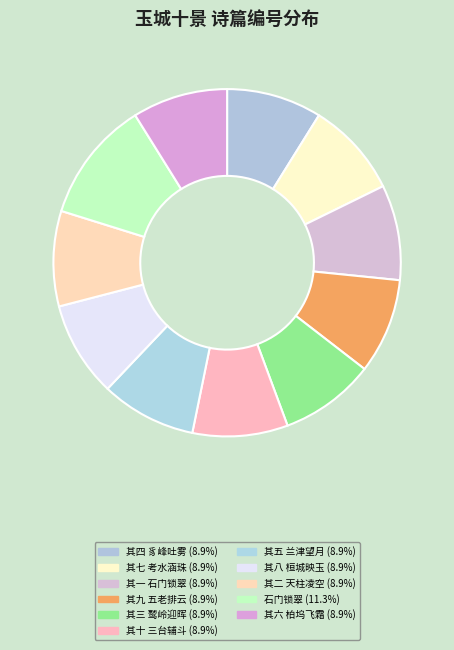

How many segments does this pie chart have?

11